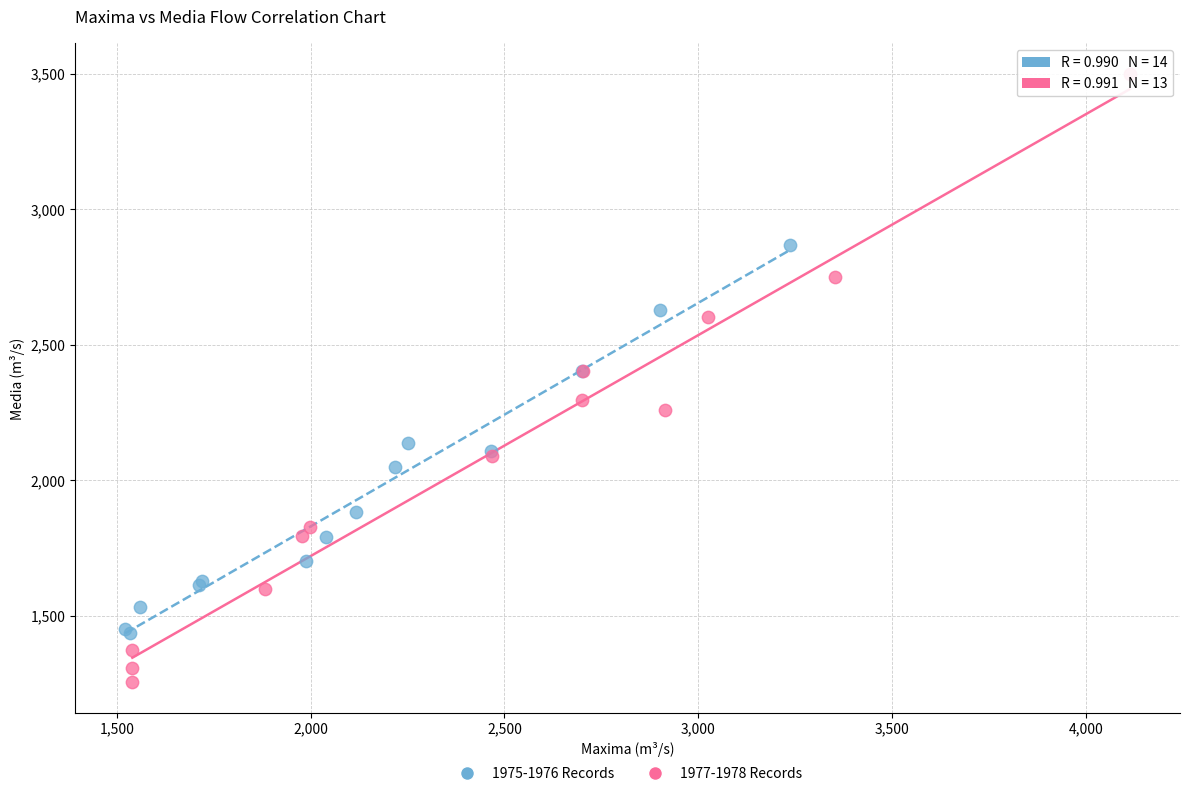

Which series reaches the minimum Y coordinate?

1977-1978 Records